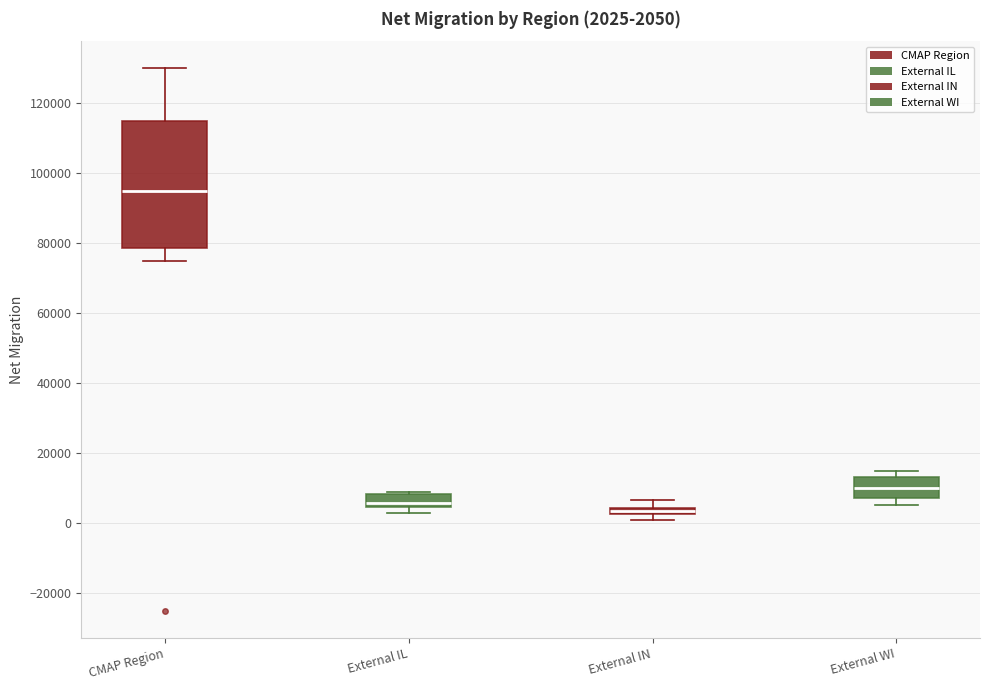

Comparing the boxes themselves (not the whiskers), which one is the tallest?

CMAP Region